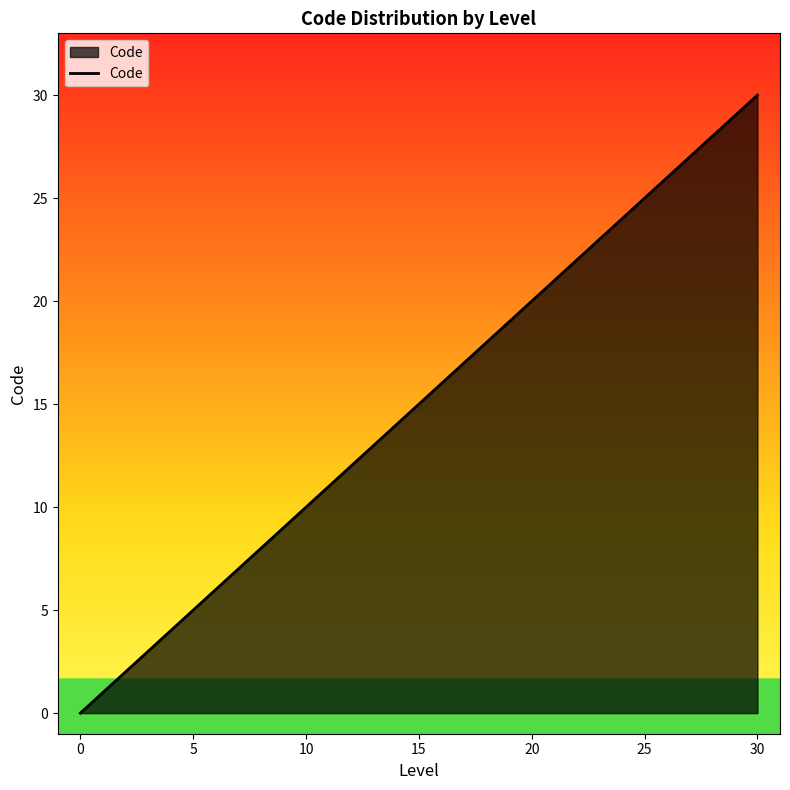

How many categories are shown in the chart?

11